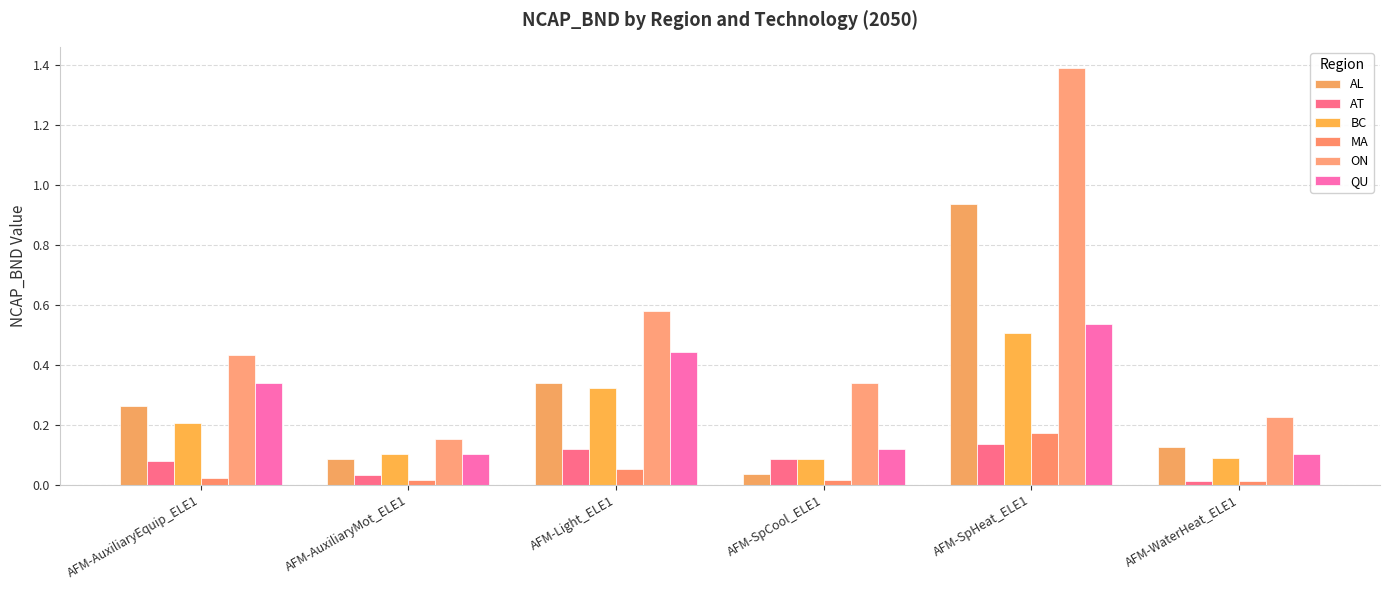

What is the sum of all AT values?

0.5